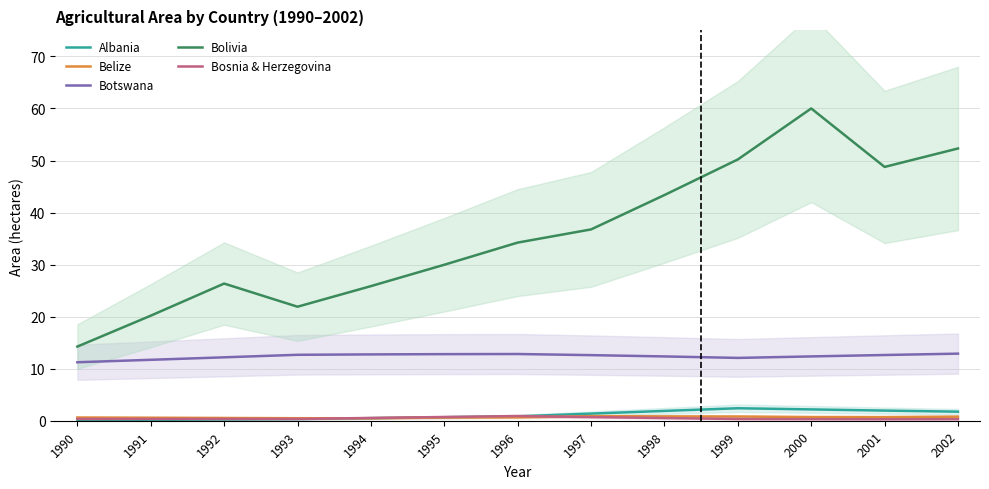

Reading left to right, transcribe all the data shown in this chart.

Albania: 0.1	0.2	0.2	0.3	0.5	0.7	0.8	1.4	1.9	2.4	2.2	1.9	1.7
Belize: 0.6	0.6	0.5	0.5	0.5	0.6	0.7	0.9	0.8	0.8	0.7	0.7	0.8
Botswana: 11.2	11.7	12.2	12.7	12.7	12.8	12.8	12.6	12.4	12.1	12.4	12.6	12.9
Bolivia: 14.2	20.2	26.4	21.9	25.9	30.0	34.2	36.8	43.4	50.2	60.0	48.8	52.3
Bosnia & Herzegovina: 0.3	0.3	0.3	0.3	0.5	0.7	0.9	0.7	0.5	0.3	0.3	0.3	0.3